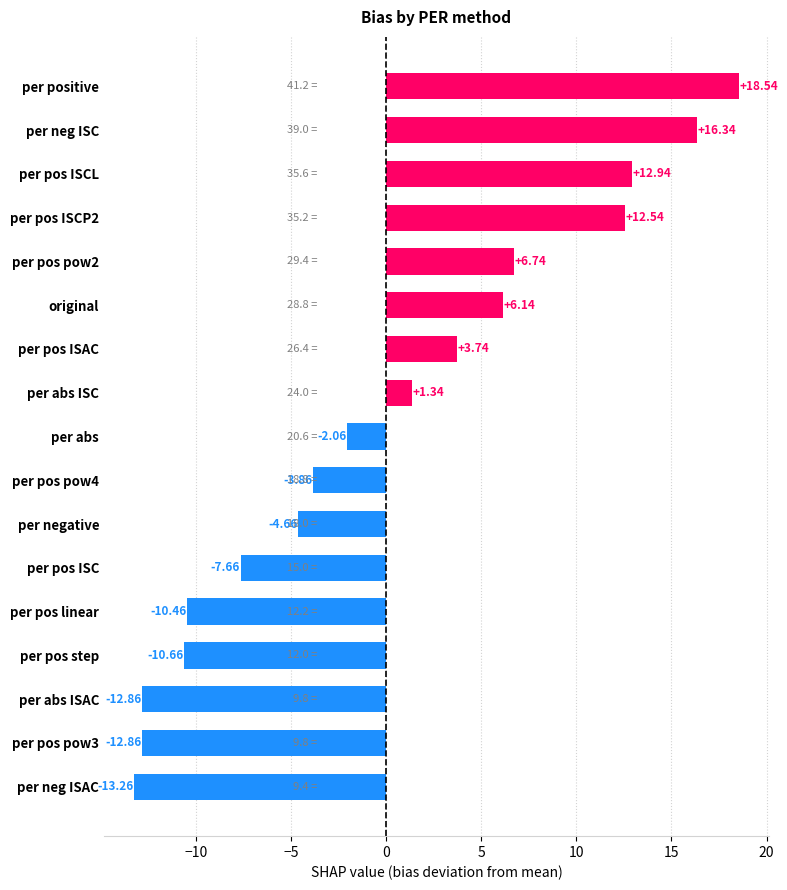

Where is the data nearest to the value 2?

per abs ISC